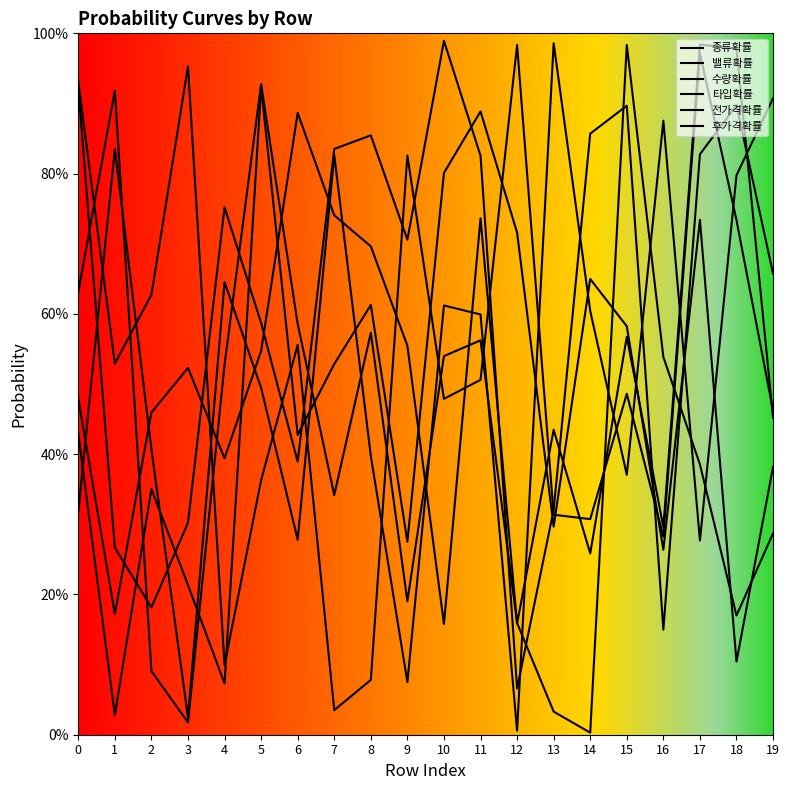

At which label is 종류확률 closest to 0?

10